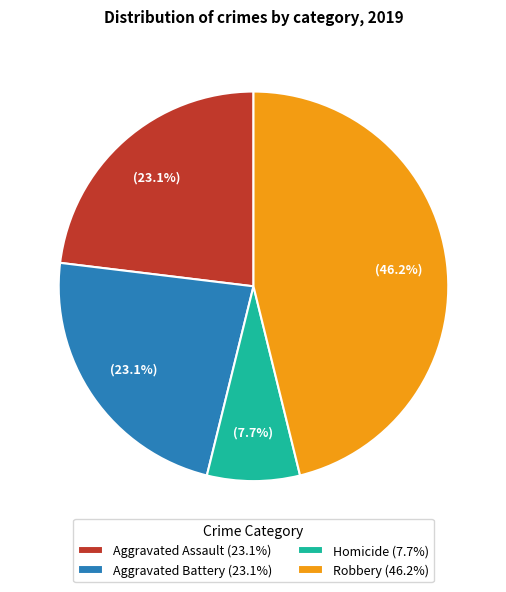

Which category has the biggest portion of the pie?

Robbery (46.2%)